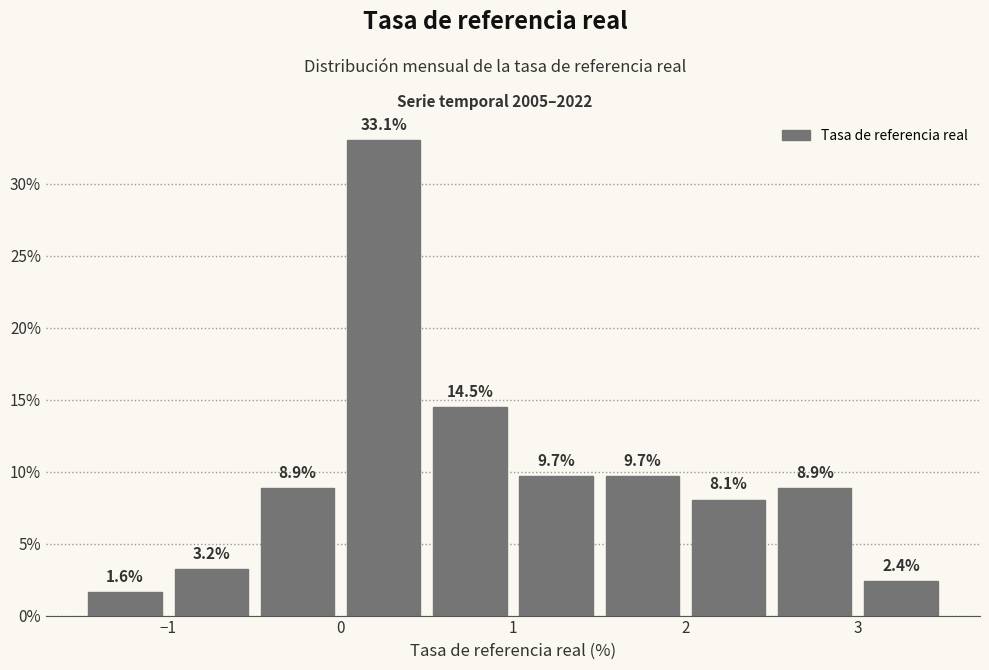

Reading left to right, transcribe this chart: for each bar, give the range it covers on the x-axis and its height.

-1.5 to -1.0: 1.6
-1.0 to -0.5: 3.2
-0.5 to 0.0: 8.9
0.0 to 0.5: 33.1
0.5 to 1.0: 14.5
1.0 to 1.5: 9.7
1.5 to 2.0: 9.7
2.0 to 2.5: 8.1
2.5 to 3.0: 8.9
3.0 to 3.5: 2.4